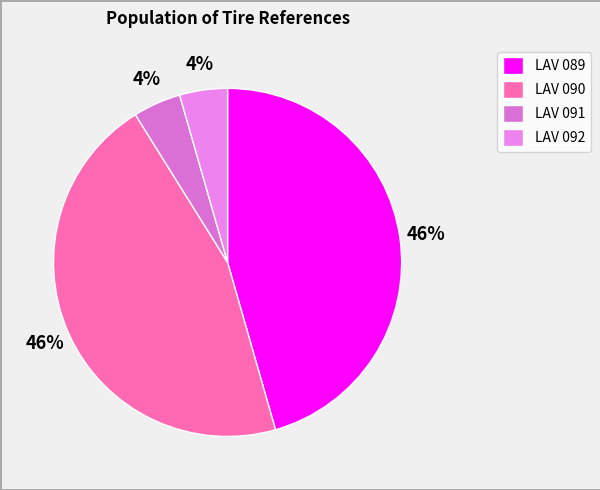

Which category has the smallest portion of the pie?

LAV 091